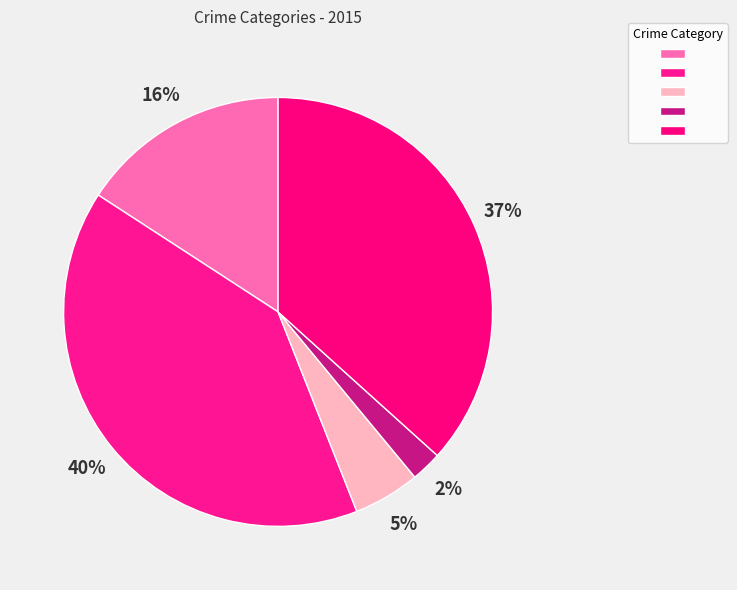

Which category has the smallest portion of the pie?

Homicide